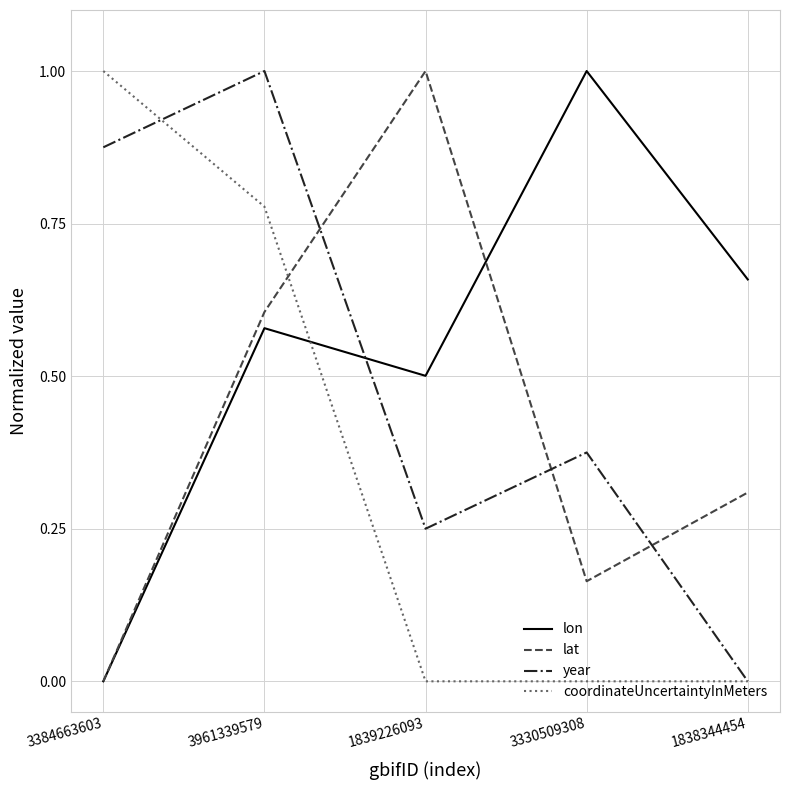

What is the difference between the coordinateUncertaintyInMeters values at 3384663603 and 1839226093?

1.0